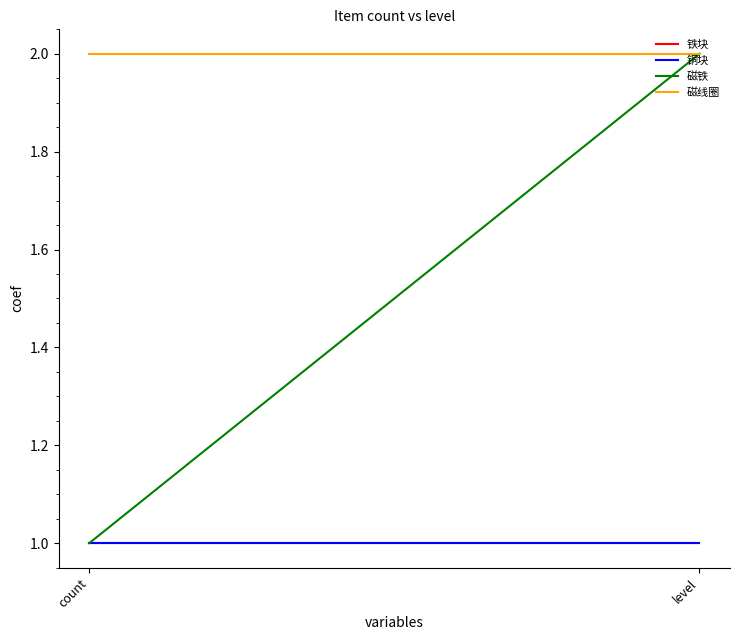

What is the difference between the maximum and minimum values in the 磁铁 series?

1